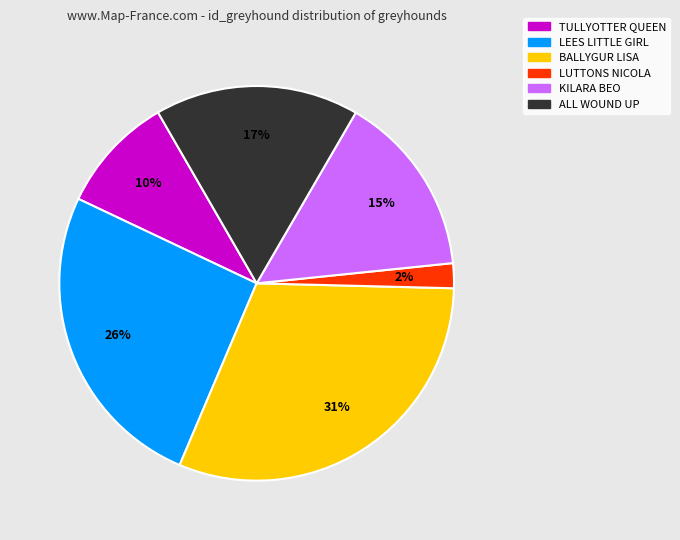

Is the sum of ALL WOUND UP and LUTTONS NICOLA greater than half?

No